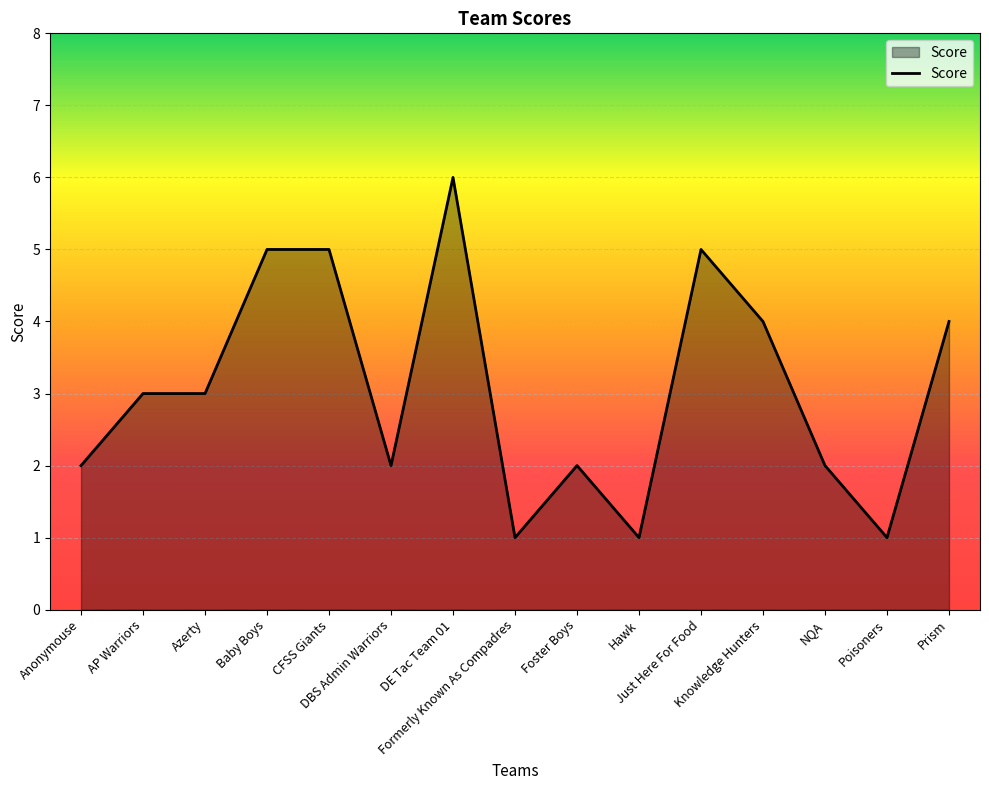

Which has a higher value, DBS Admin Warriors or AP Warriors?

AP Warriors